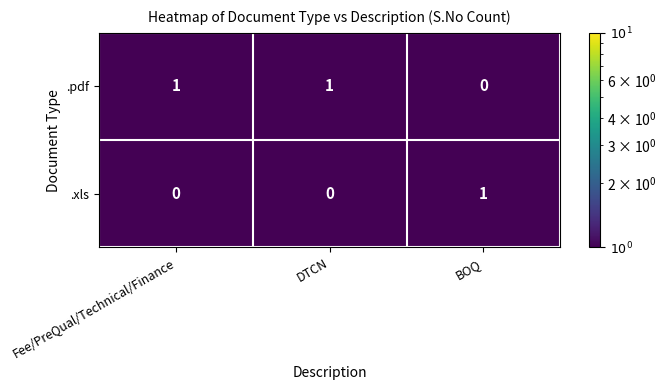

What is the total value across all series at BOQ?

1